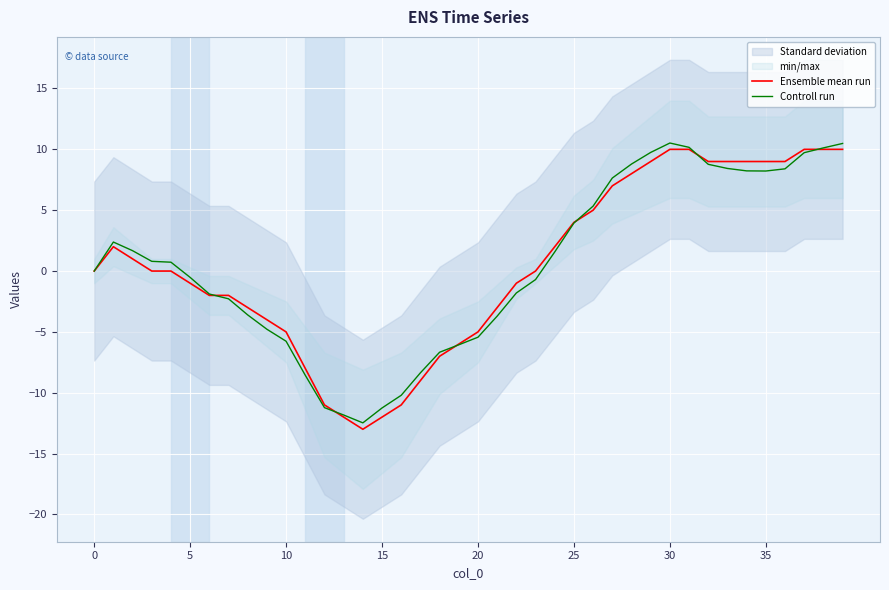

Which series has the widest spread of values?

Ensemble mean run